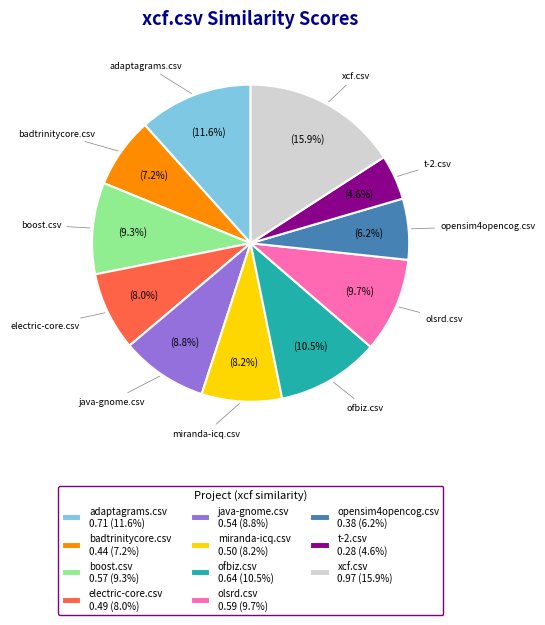

To the nearest percent, what is the average slice percentage?

9%